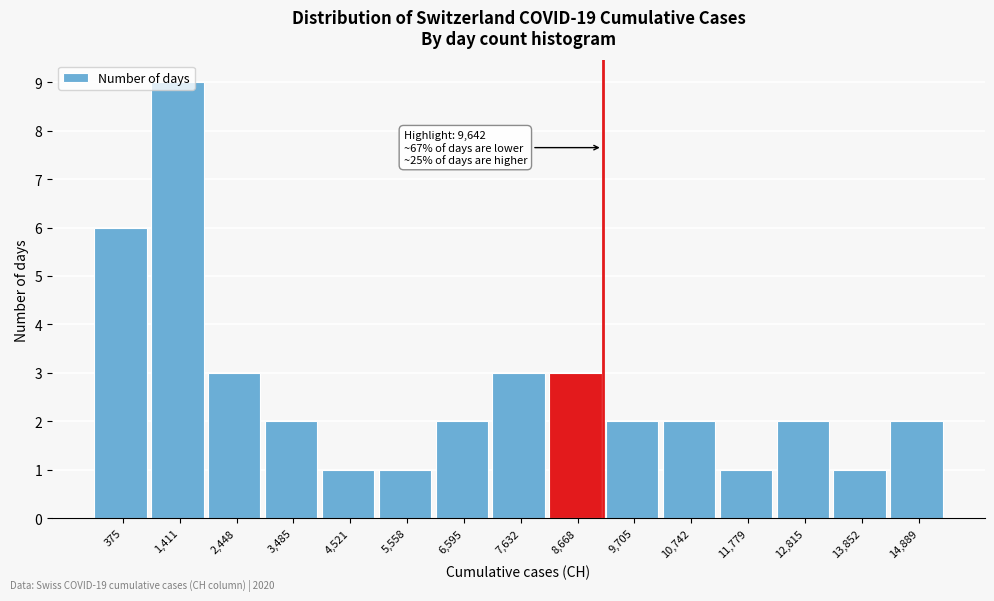

True or false: the data shows 4 at 1,411.

False